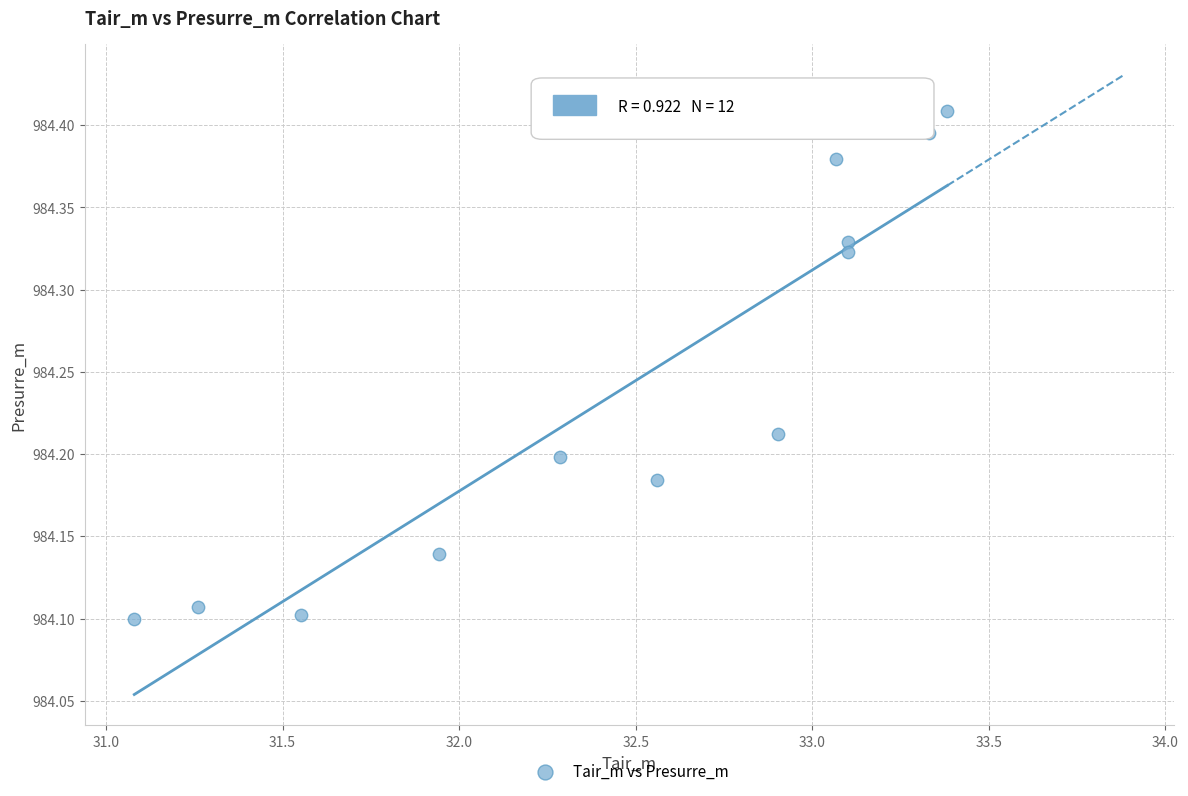

What is the range of Y values (max minus min)?

0.3